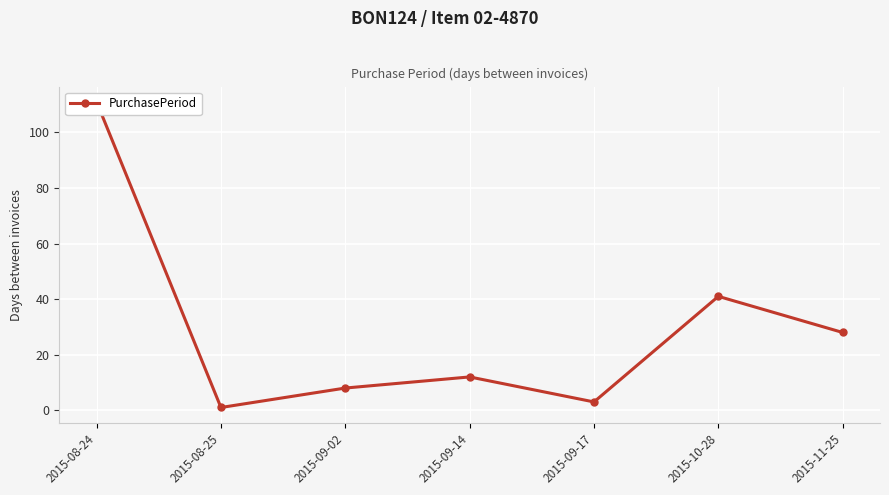

Which category has the lowest value across all series?

2015-08-25